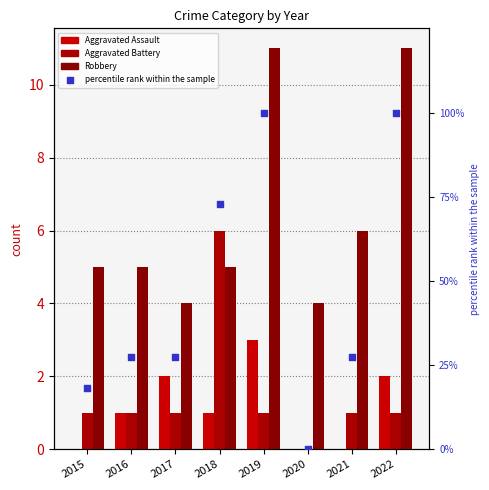

Which series has the largest Y range (max minus min)?

percentile rank within the sample